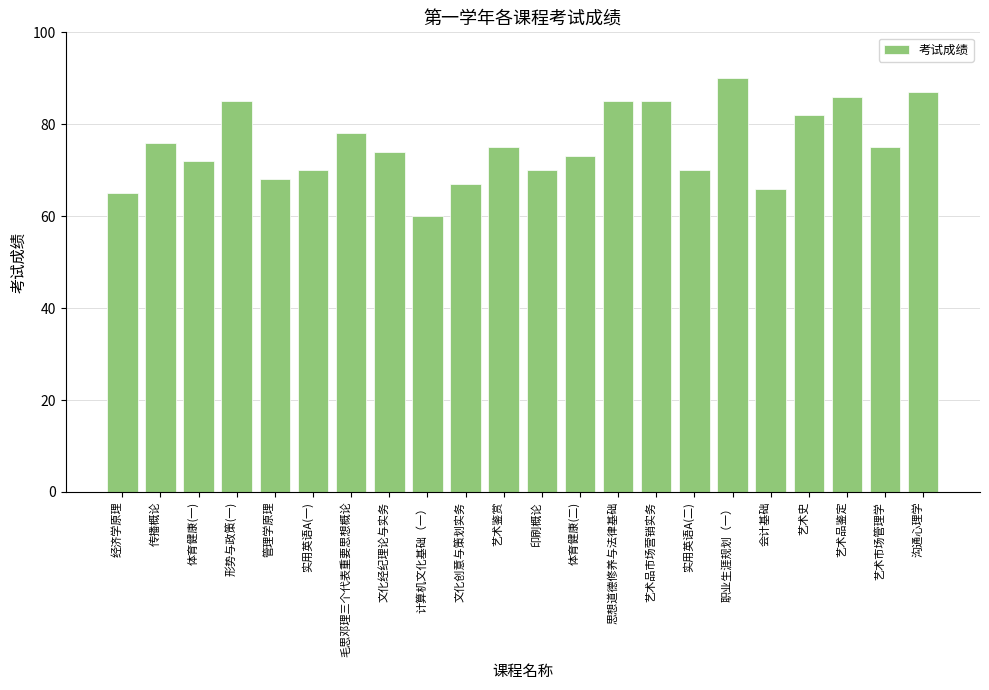

At which category does the chart reach its peak across all series?

职业生涯规划（一）